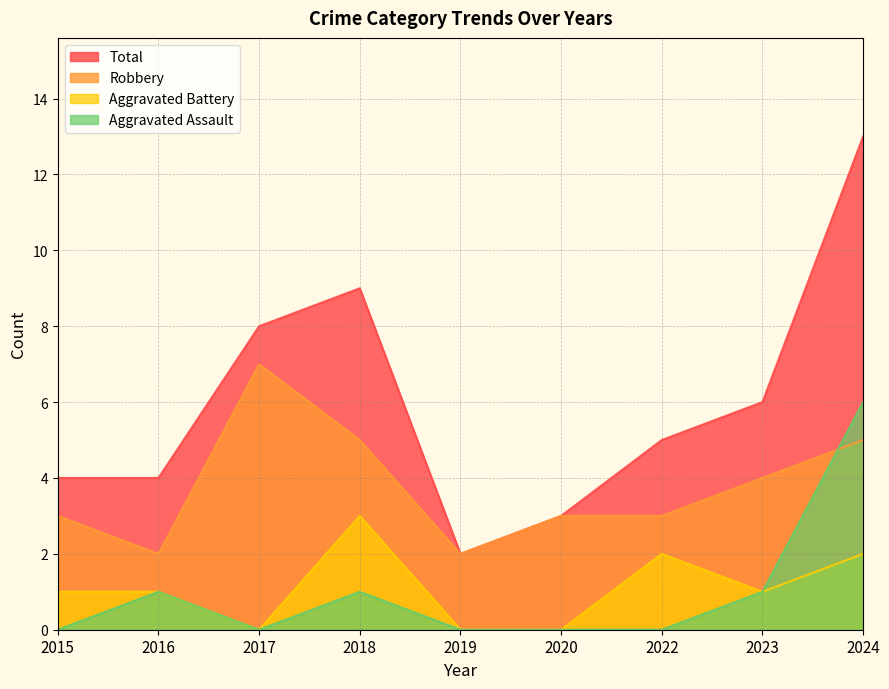

Count the number of categories in the chart.

9